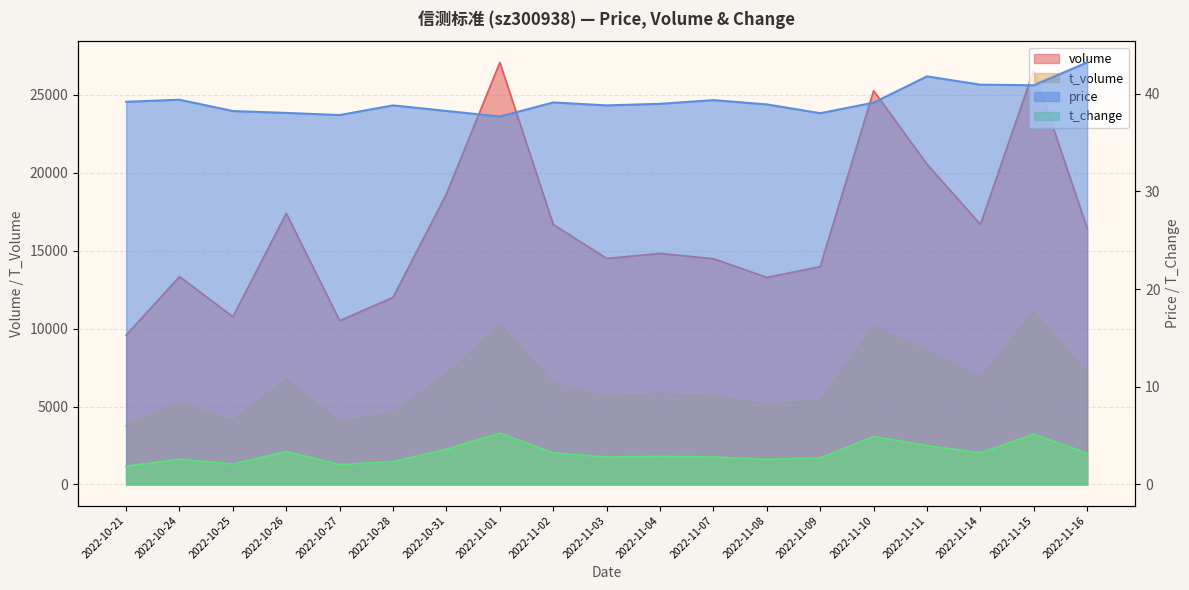

The value of t_volume at 2022-11-14 is 6839.0. True or false?

True